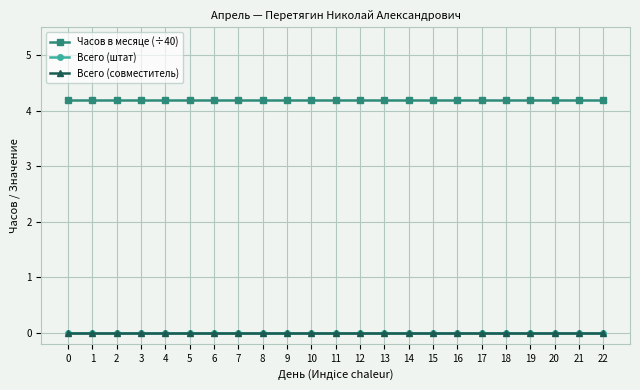

Does the chart have visible grid lines?

Yes